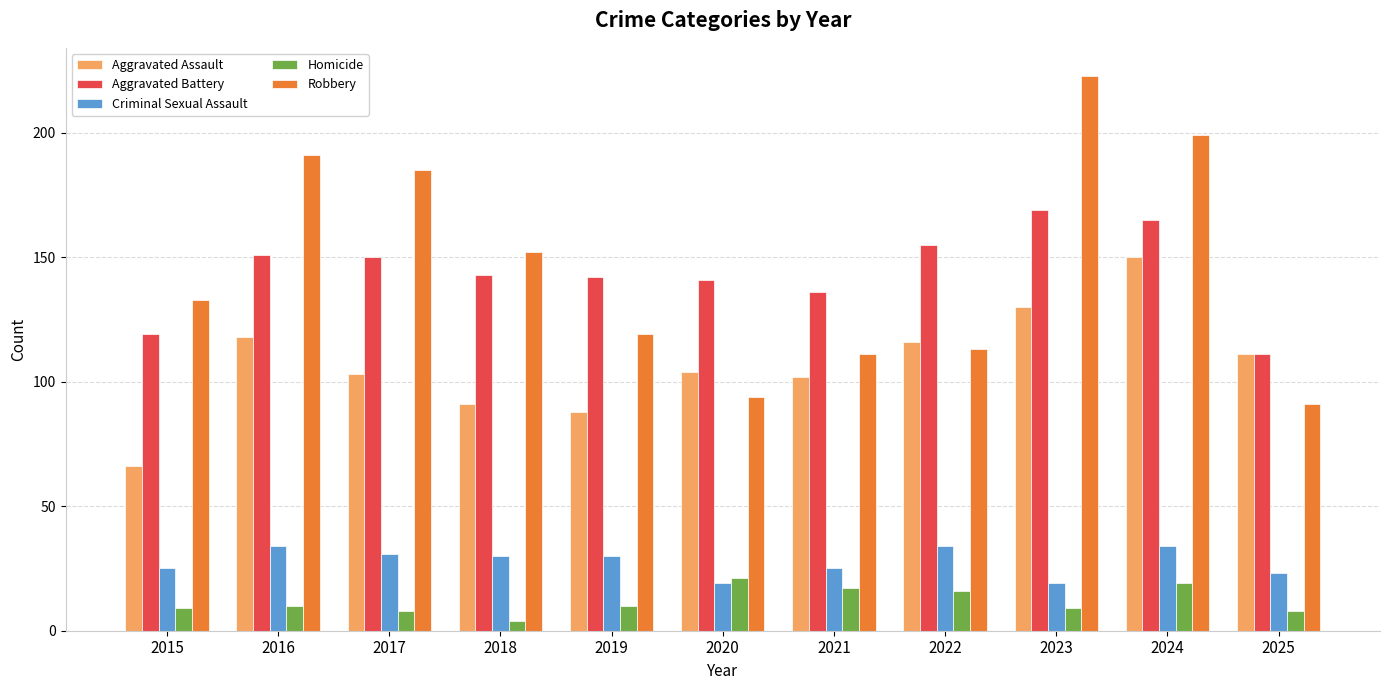

Reading left to right, what are all the values shown in this chart?

Aggravated Assault: 66	118	103	91	88	104	102	116	130	150	111
Aggravated Battery: 119	151	150	143	142	141	136	155	169	165	111
Criminal Sexual Assault: 25	34	31	30	30	19	25	34	19	34	23
Homicide: 9	10	8	4	10	21	17	16	9	19	8
Robbery: 133	191	185	152	119	94	111	113	223	199	91